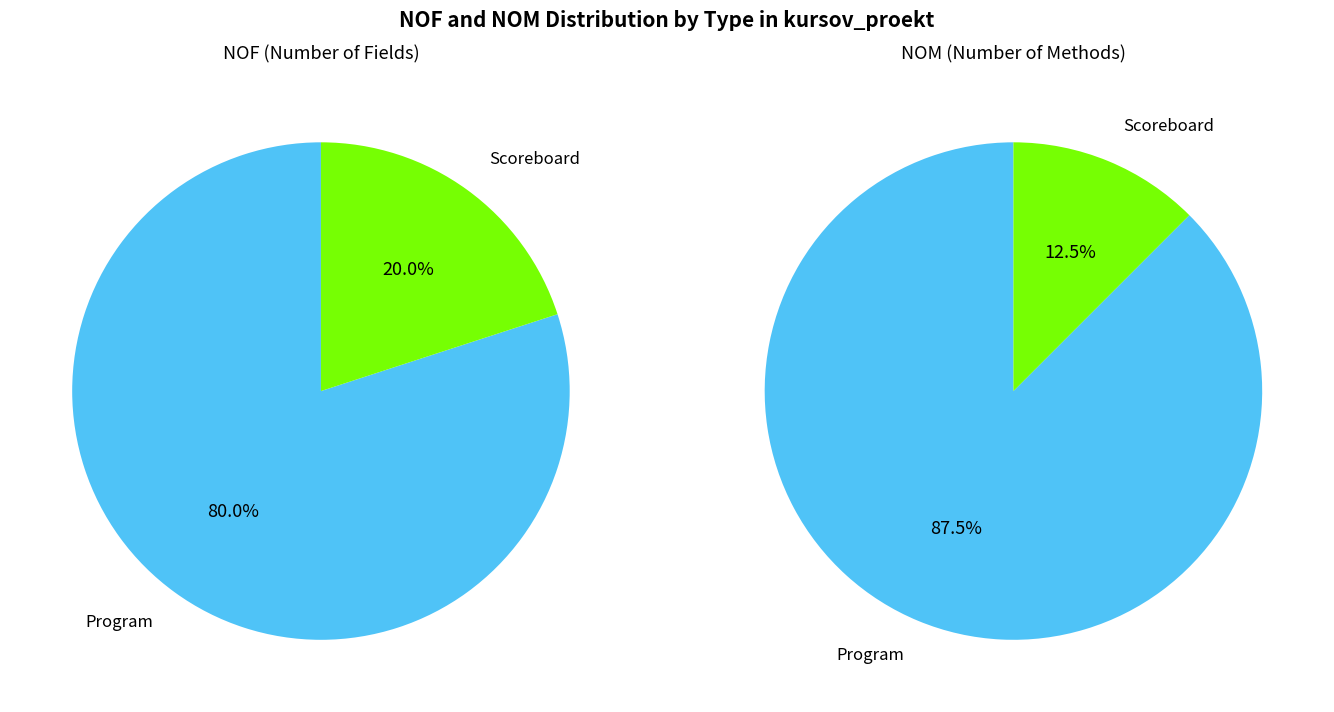

Count the number of slices in the pie.

2